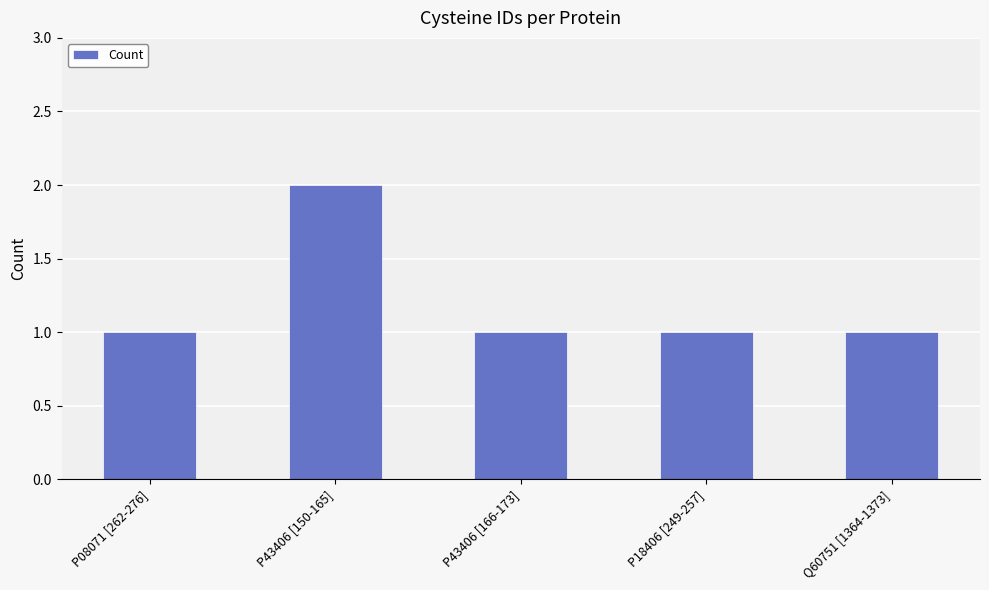

What is the change in value from P08071 [262-276] to P43406 [150-165]?

+1